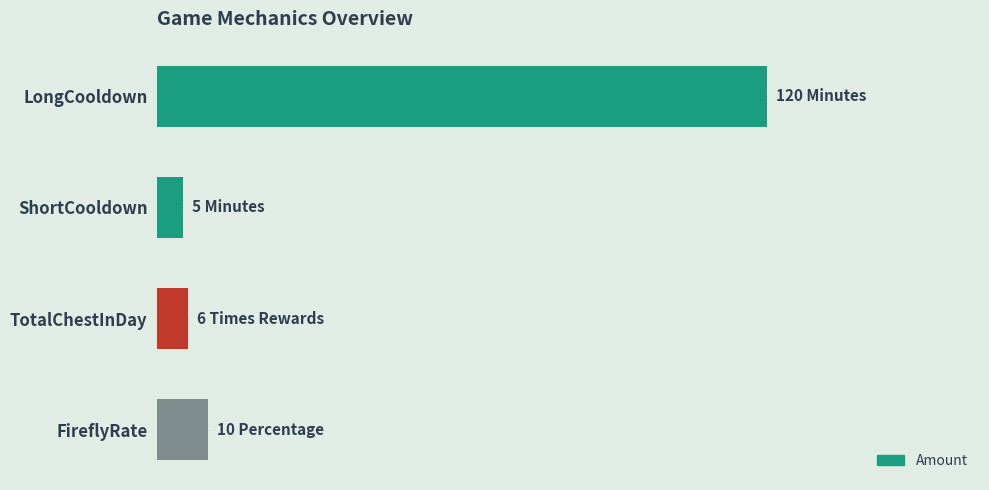

Are the bars horizontal?

Yes